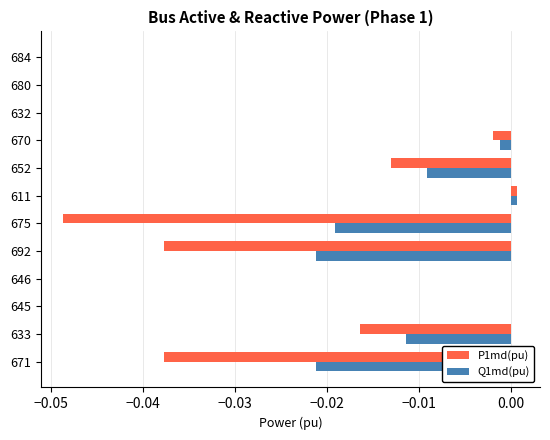

What is the sum of all P1md(pu) values?

-0.2